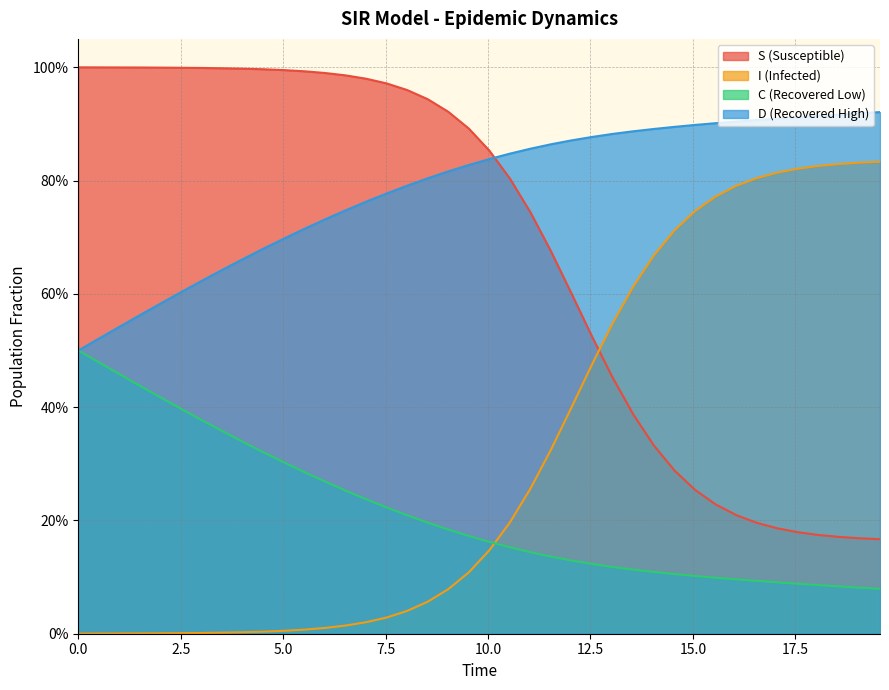

What is the total value across all series at 10.0?

2.0